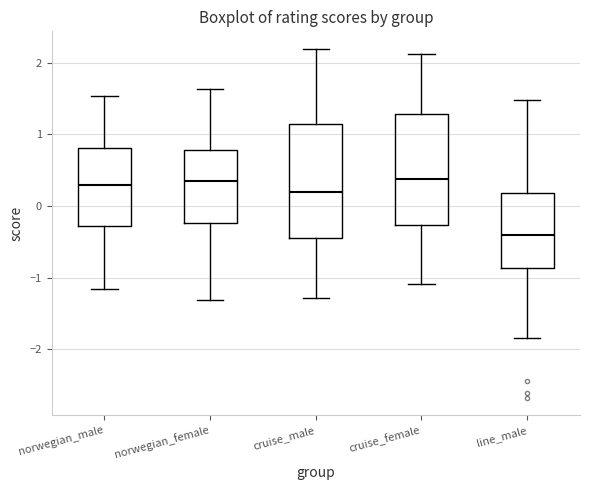

Where does the median line of the box for cruise_male sit on the y-axis? The values are not printed on the chart, so give them approximately, as read against the axis.

0.2